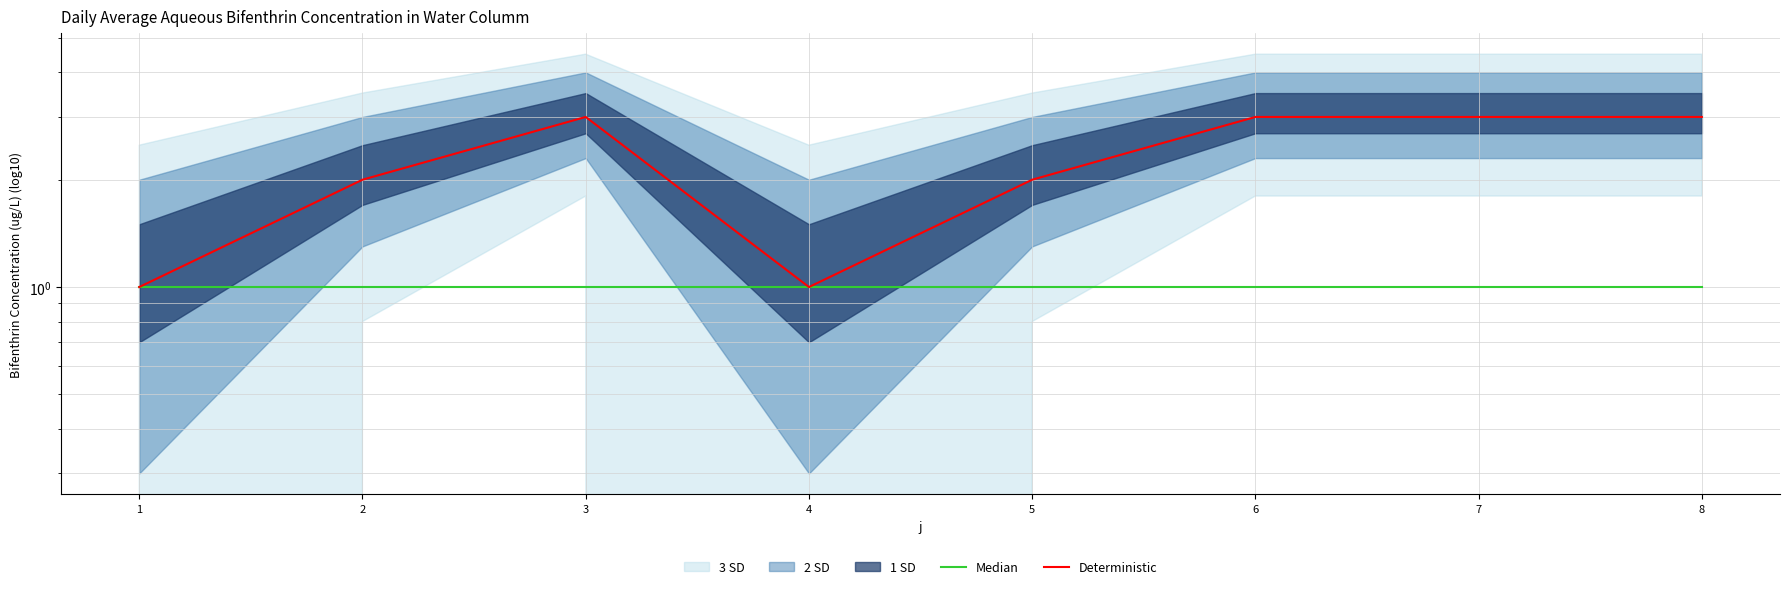

Reading right to left, list all the values displayed in this chart.

Median: 1	1	1	1	1	1	1	1
Deterministic: 3	3	3	2	1	3	2	1